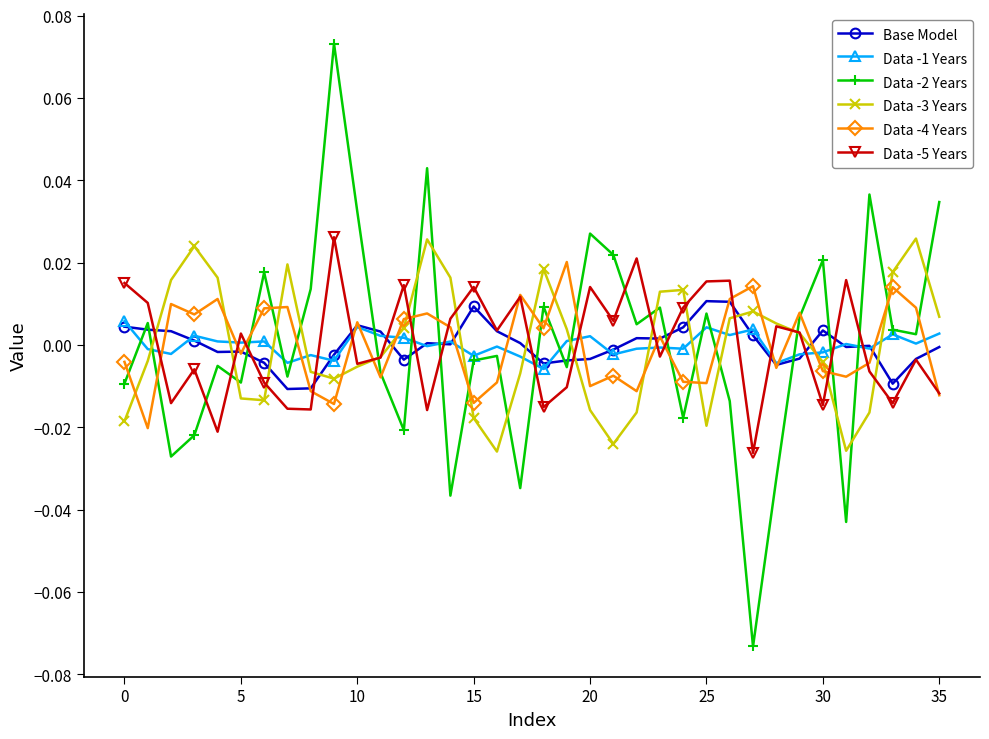

Which series has the largest range (max minus min)?

Data -2 Years